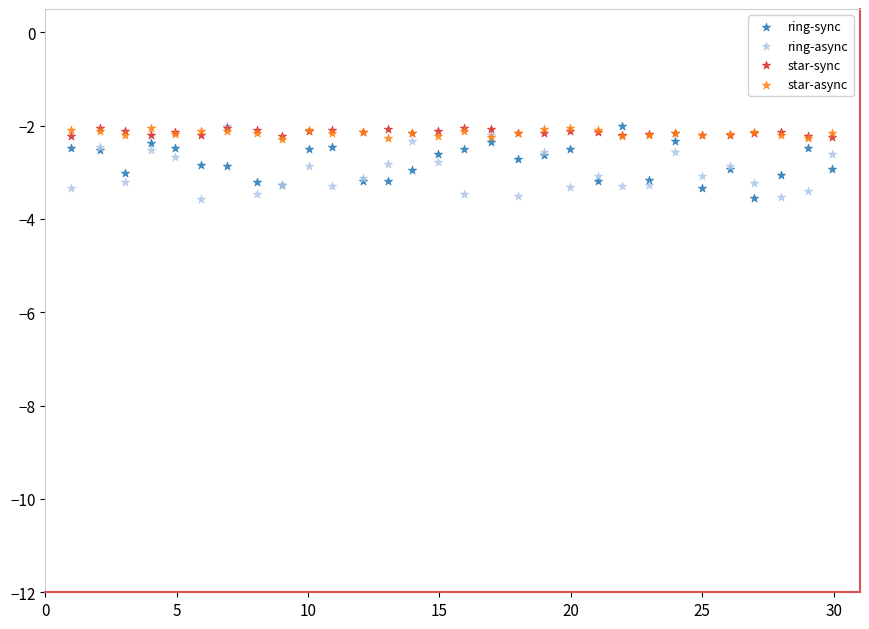

What are all the series names shown in the legend?

ring-sync, ring-async, star-sync, star-async